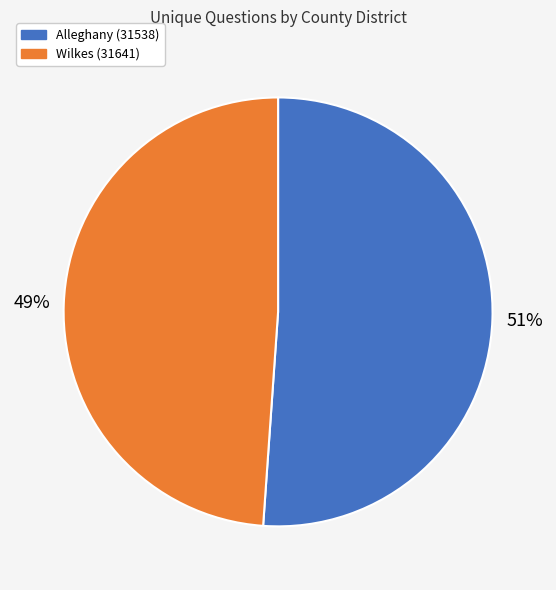

To the nearest percent, what is the difference between the Alleghany (31538) and Wilkes (31641) slice percentages?

2%